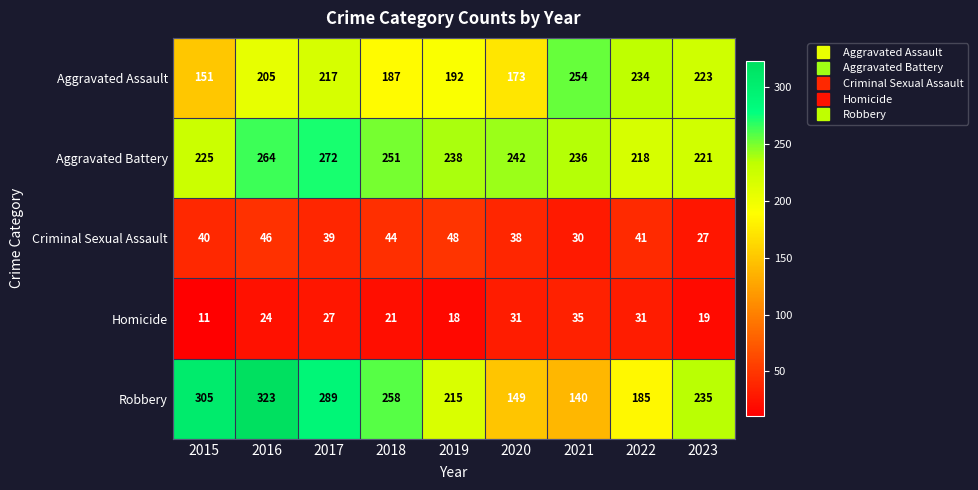

Which series has the largest range (max minus min)?

Robbery